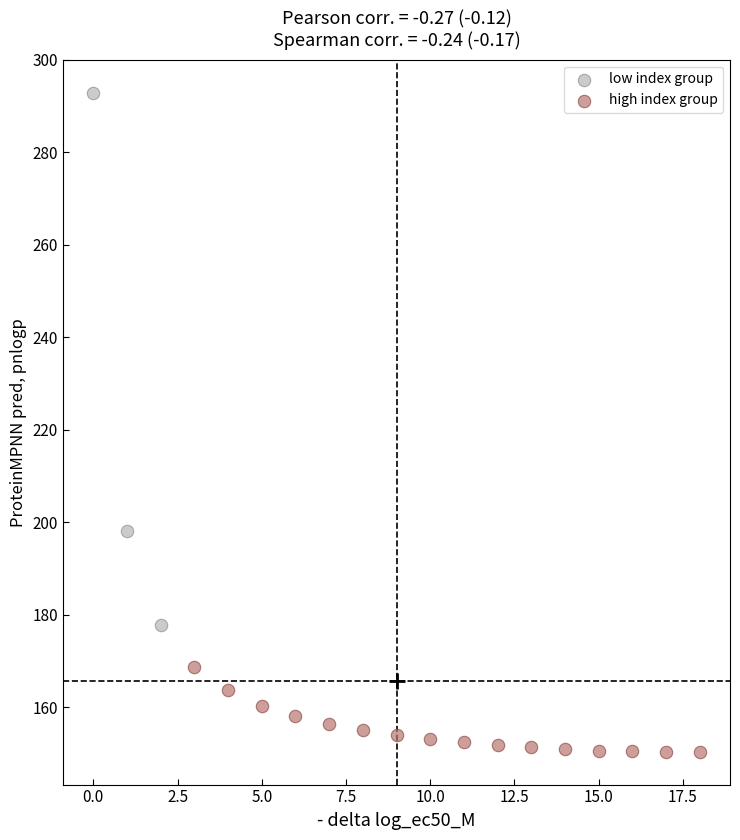

Which series has the widest spread of Y values?

low index group